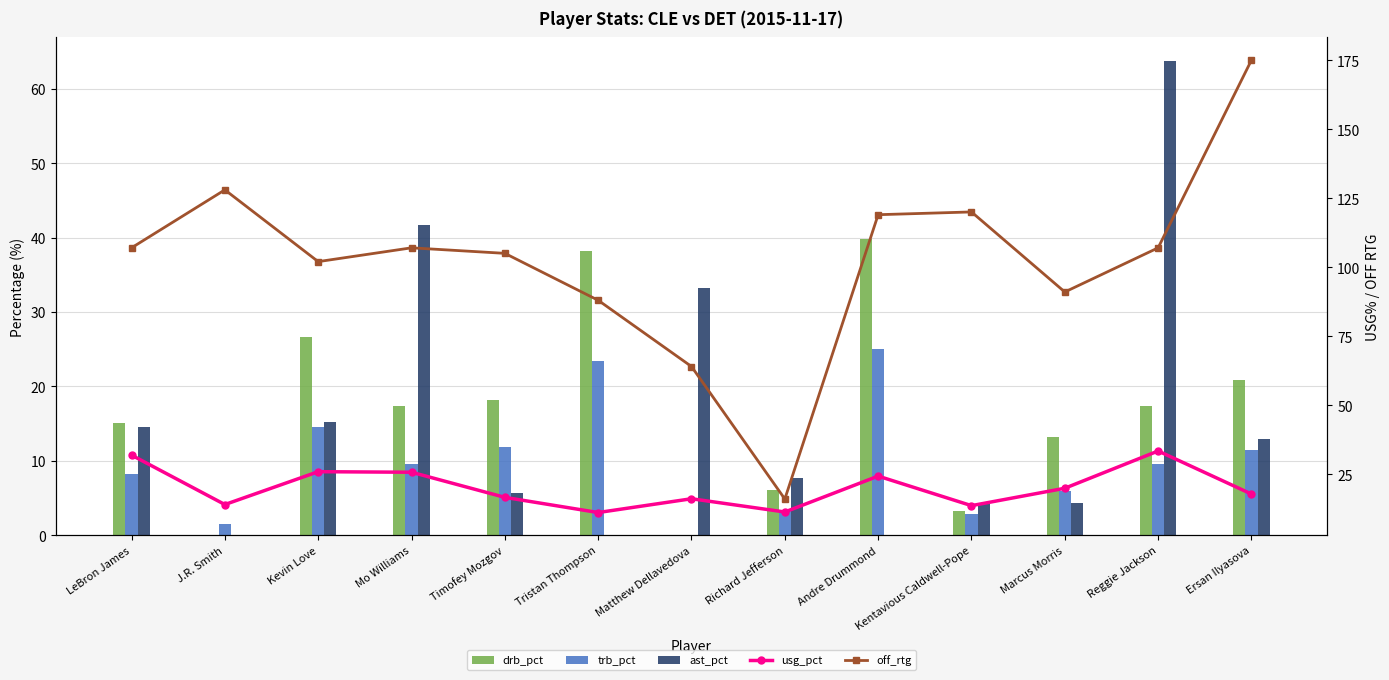

Which category has the highest value in the usg_pct series?

Reggie Jackson